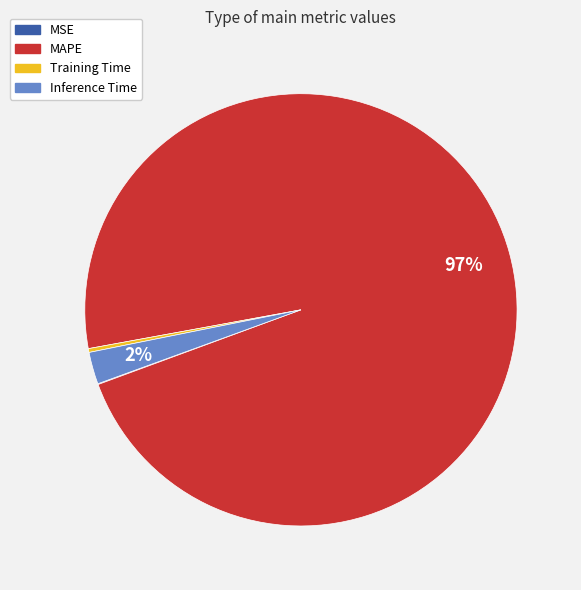

Which category accounts for the majority?

MAPE